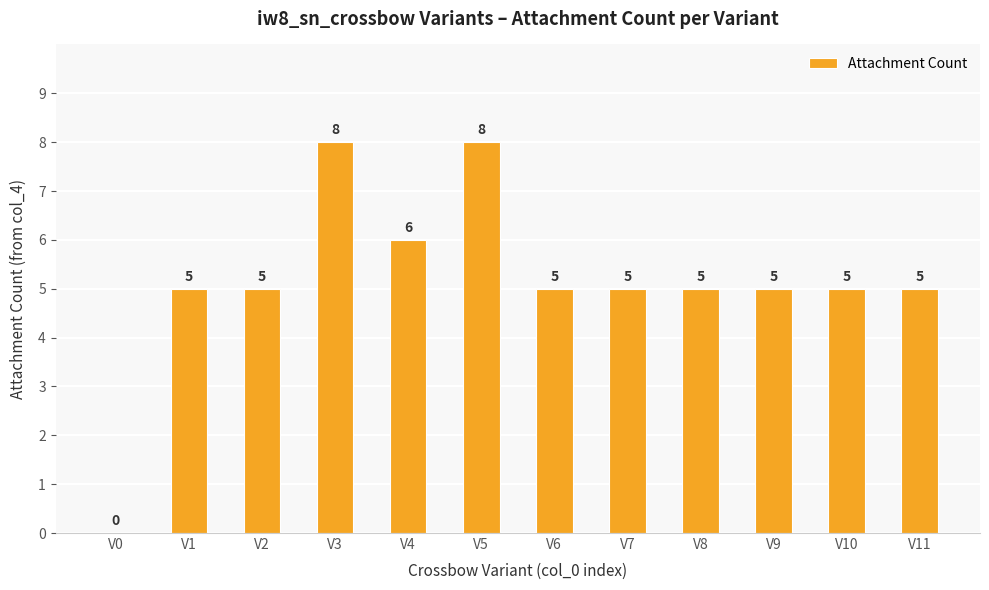

Which has a higher value, V10 or V4?

V4